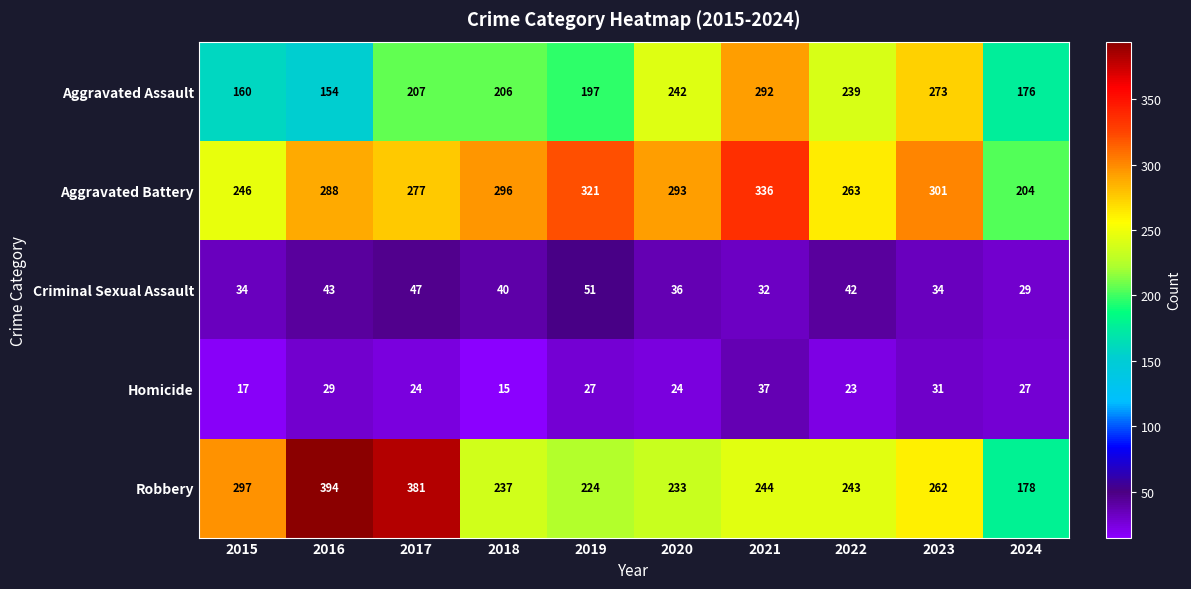

True or false: Aggravated Battery has a value of 170 at 2017.

False